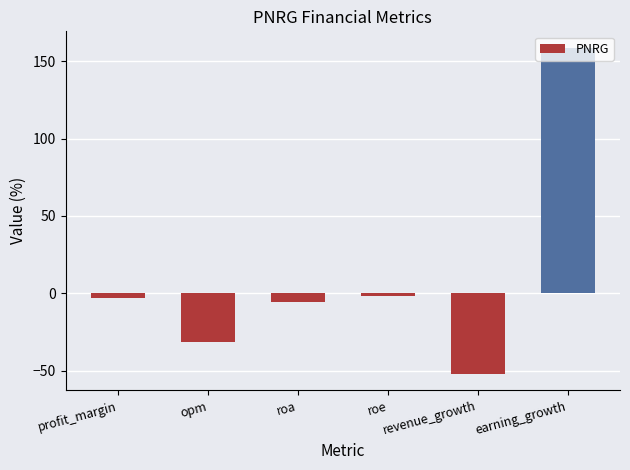

Which has a higher value, roa or opm?

roa